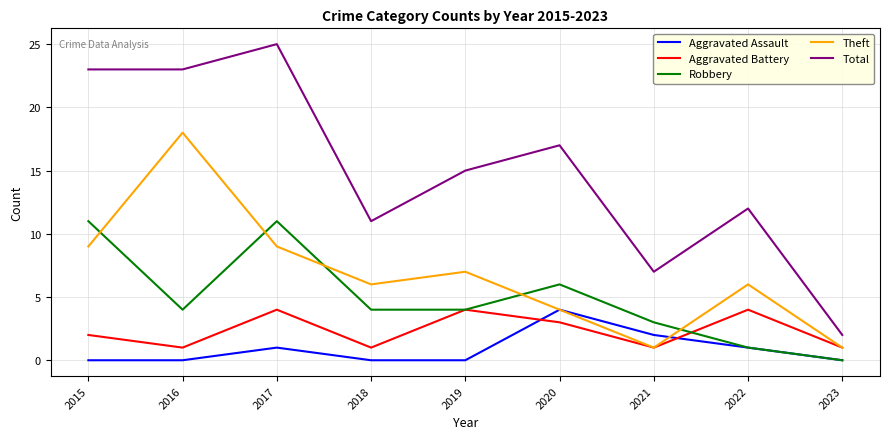

What is the spread (max minus min) of values at 2022?

11